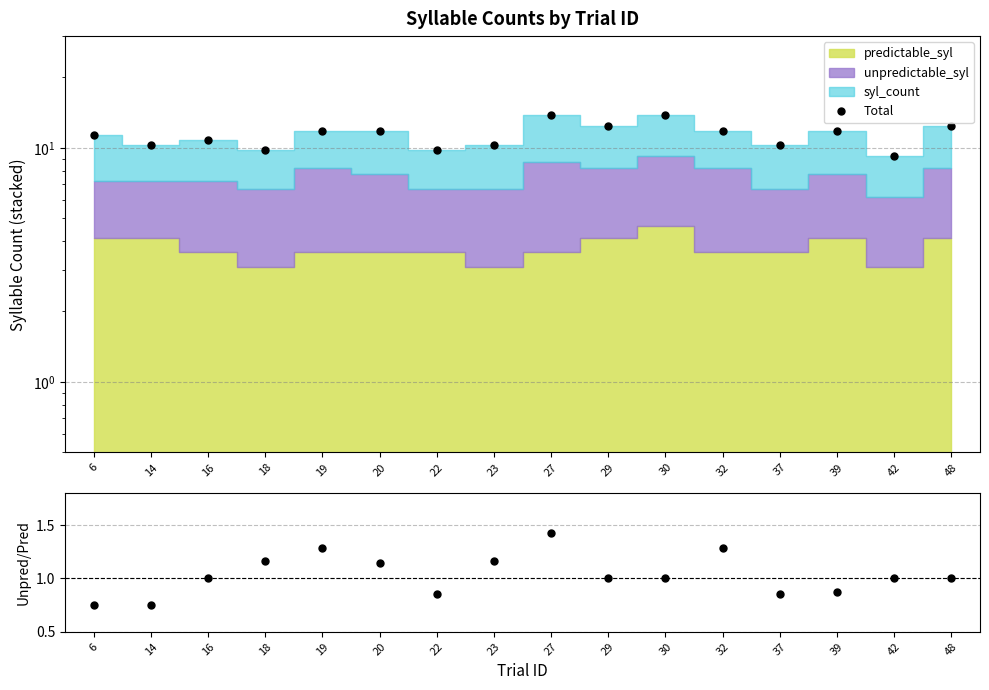

What is the greatest value displayed?

13.9